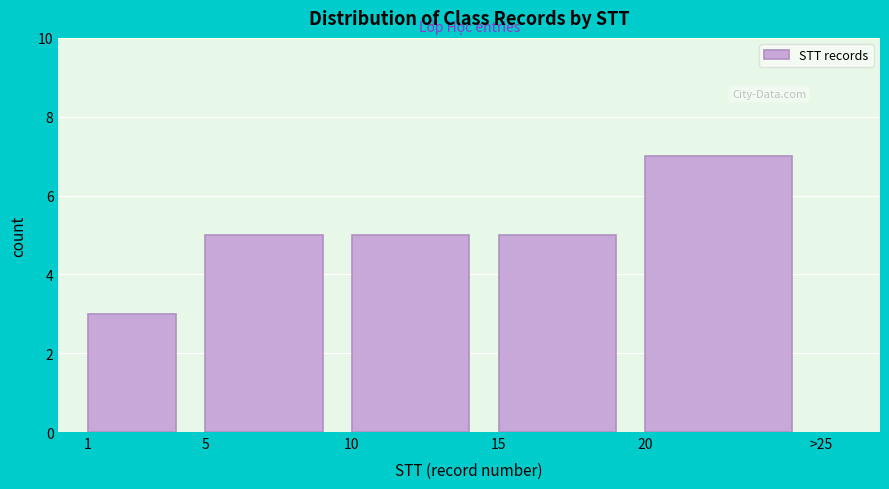

Reading left to right, what are all the values shown in this chart?

3	5	5	5	7